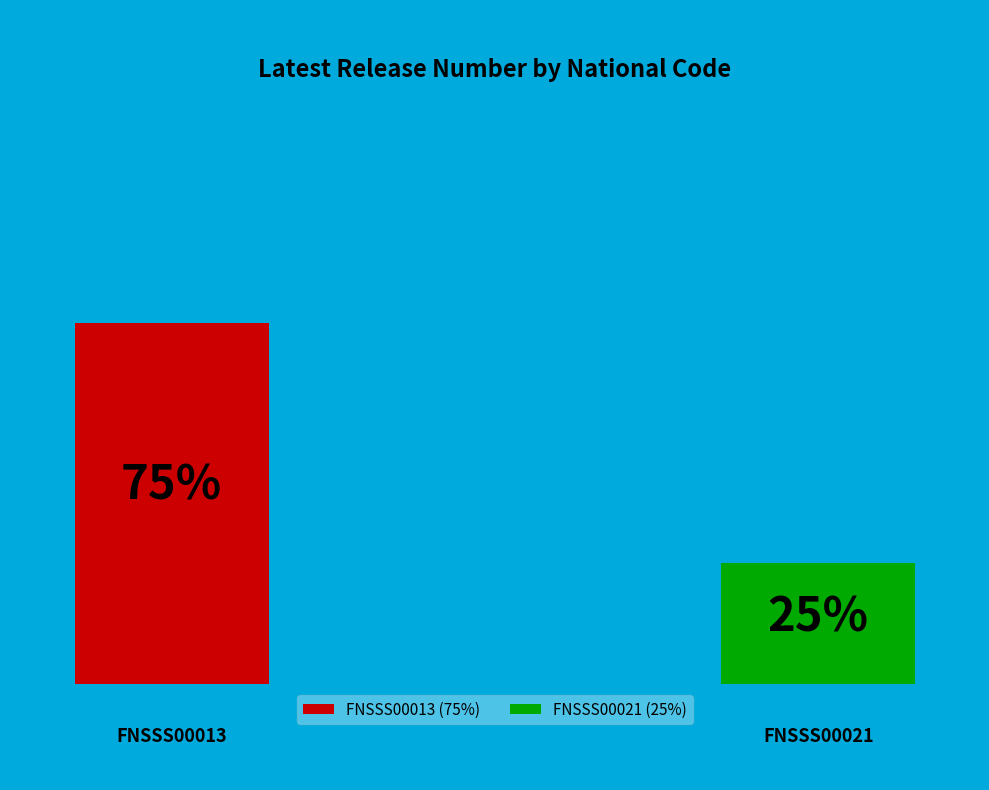

Which slice represents more than half of the pie?

FNSSS00013